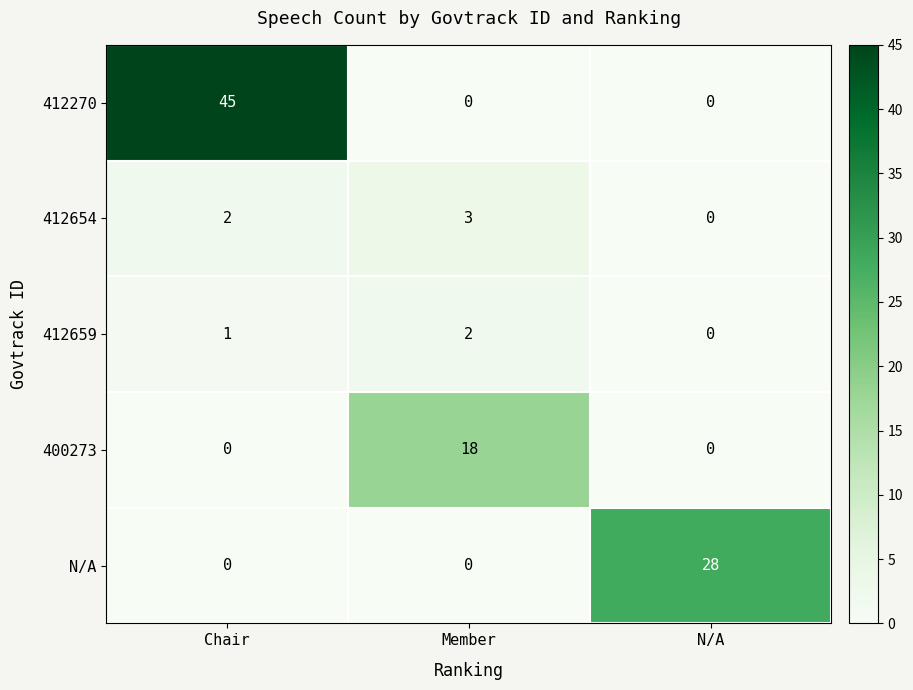

How many data points does each series have?

3